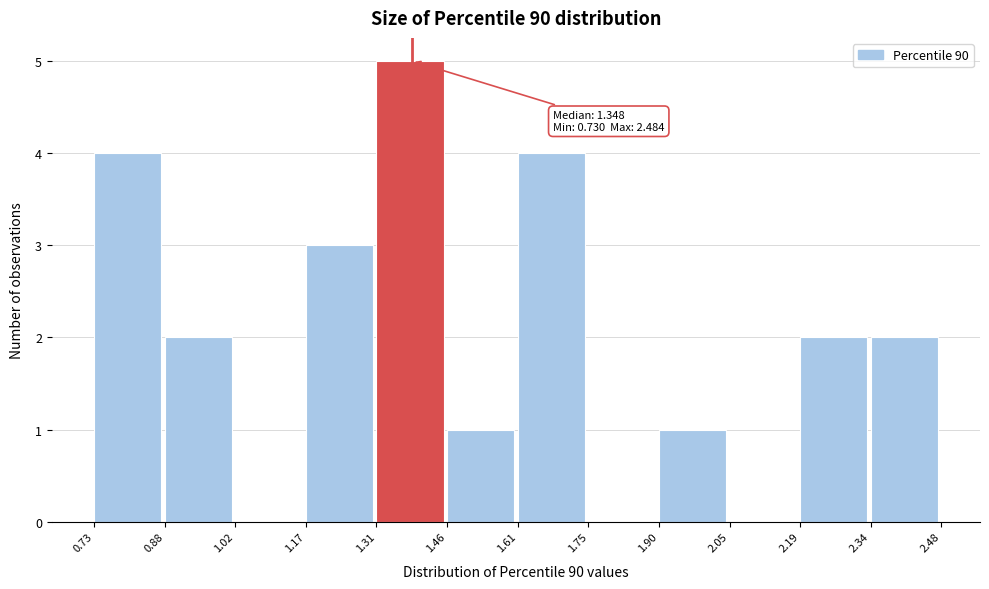

Over which range of the x-axis is the bar tallest?

1.31 to 1.46